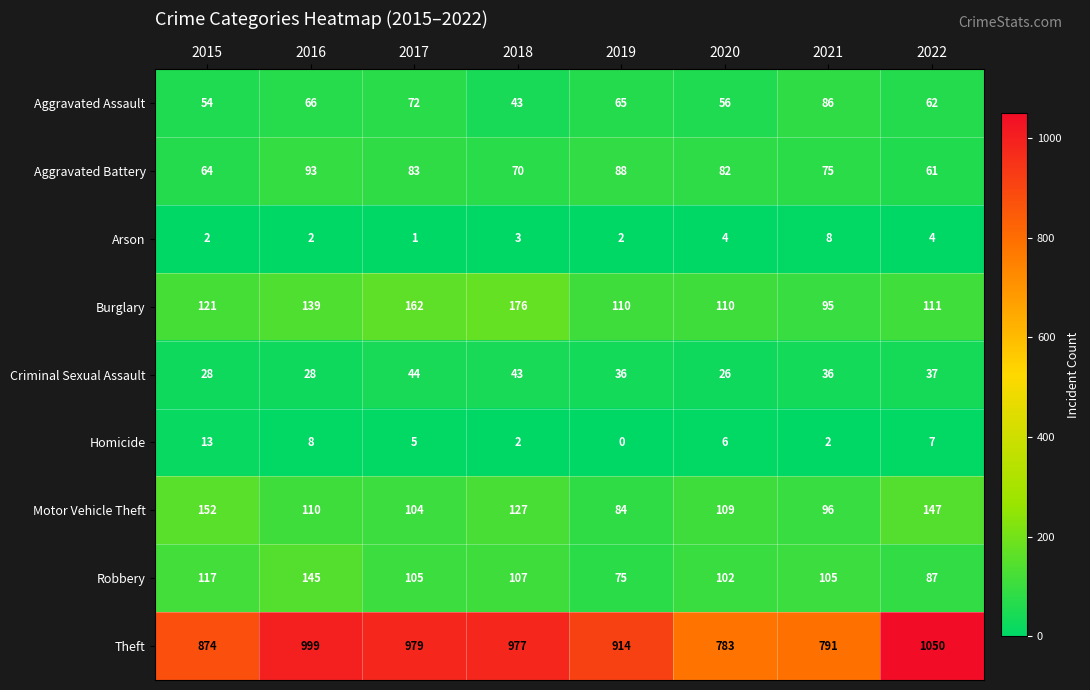

Which series changed the most between 2019 and 2020?

Theft